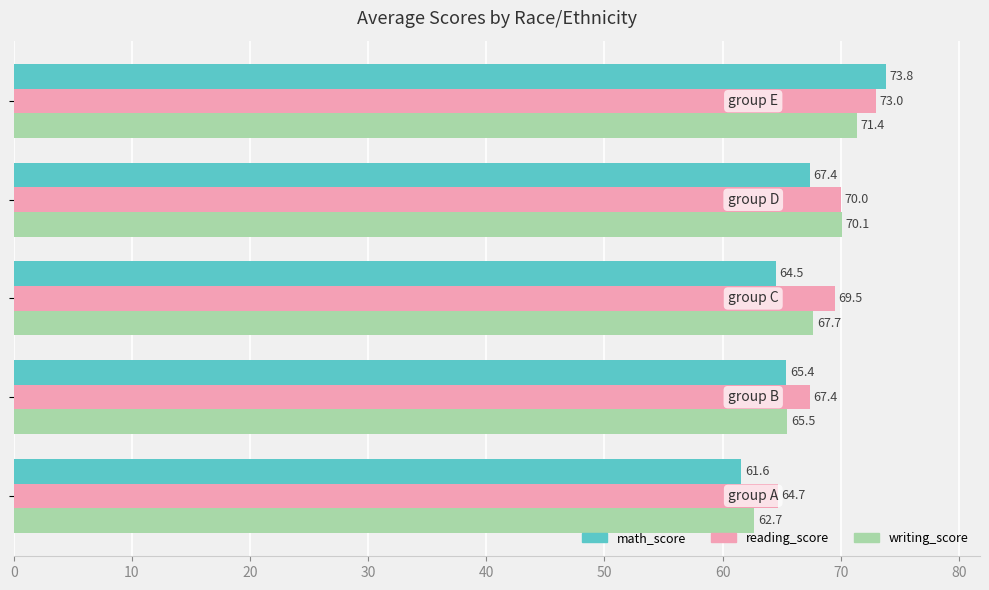

How many data points in reading_score are above 69?

3